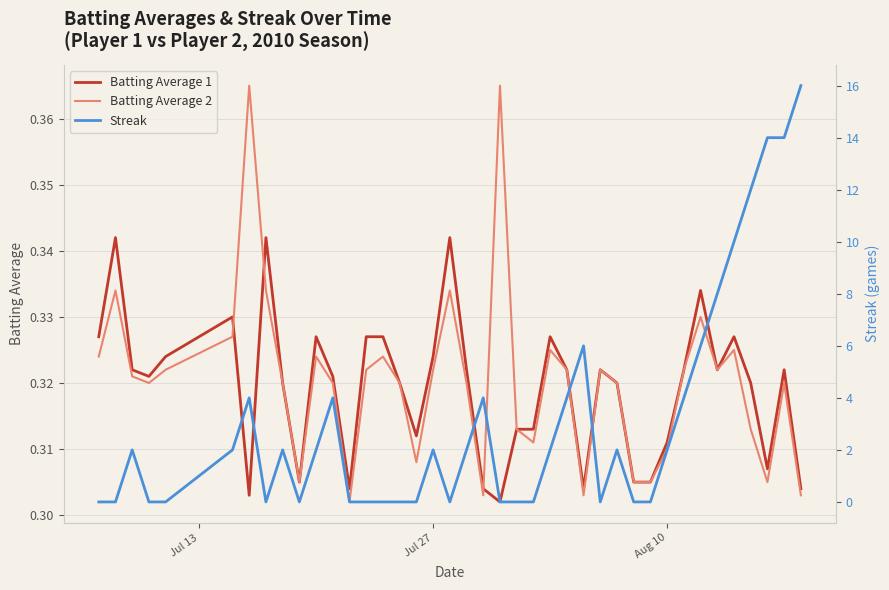

How many lines are shown in the chart?

3